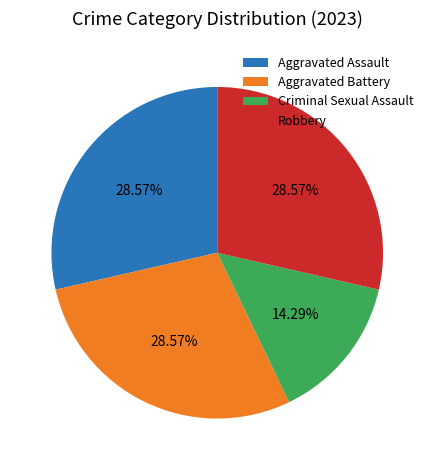

Which slice is the smallest?

Criminal Sexual Assault